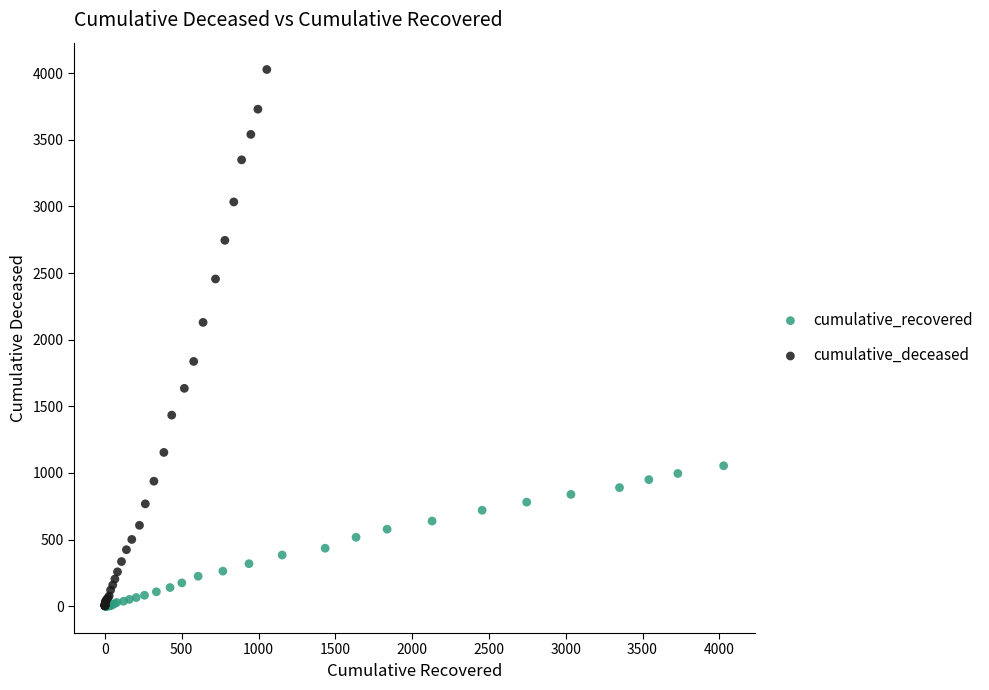

Which series contains the highest Y value?

cumulative_deceased